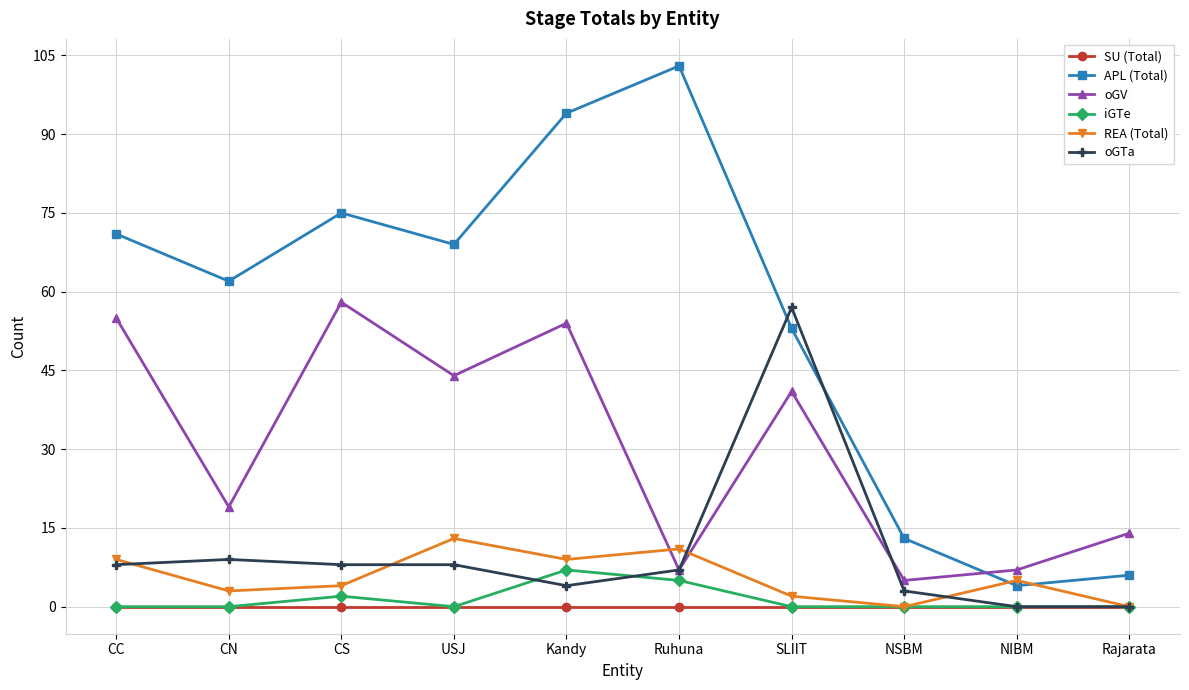

At which category is the sum across all series the highest?

Kandy